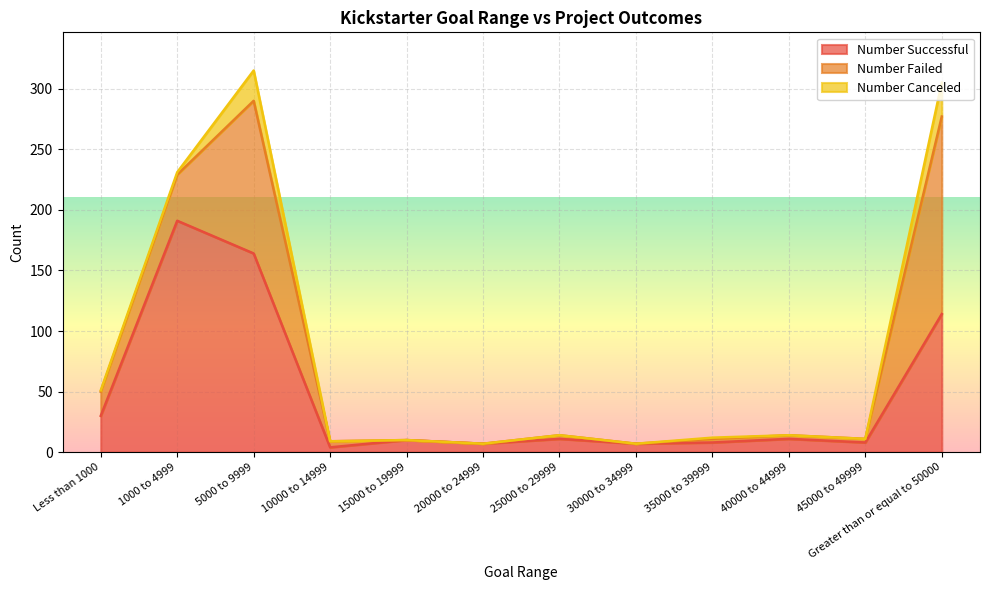

Reading left to right, transcribe all the data shown in this chart.

Number Successful: Less than 1000=30	1000 to 4999=191	5000 to 9999=164	10000 to 14999=4	15000 to 19999=10	20000 to 24999=7	25000 to 29999=11	30000 to 34999=7	35000 to 39999=8	40000 to 44999=11	45000 to 49999=8	Greater than or equal to 50000=114
Number Failed: Less than 1000=20	1000 to 4999=38	5000 to 9999=126	10000 to 14999=5	15000 to 19999=0	20000 to 24999=0	25000 to 29999=3	30000 to 34999=0	35000 to 39999=3	40000 to 44999=3	45000 to 49999=3	Greater than or equal to 50000=163
Number Canceled: Less than 1000=1	1000 to 4999=2	5000 to 9999=25	10000 to 14999=0	15000 to 19999=0	20000 to 24999=0	25000 to 29999=0	30000 to 34999=0	35000 to 39999=1	40000 to 44999=0	45000 to 49999=0	Greater than or equal to 50000=28